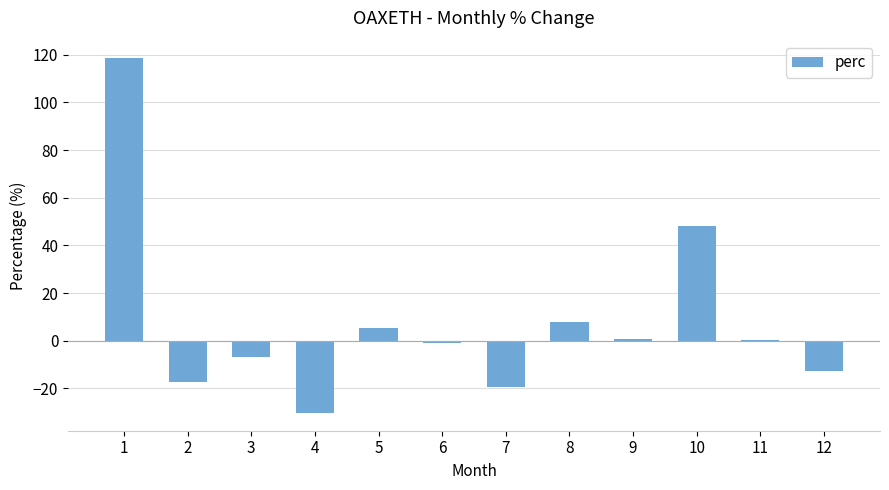

What is the sum of the values at 5 and 1?

123.9